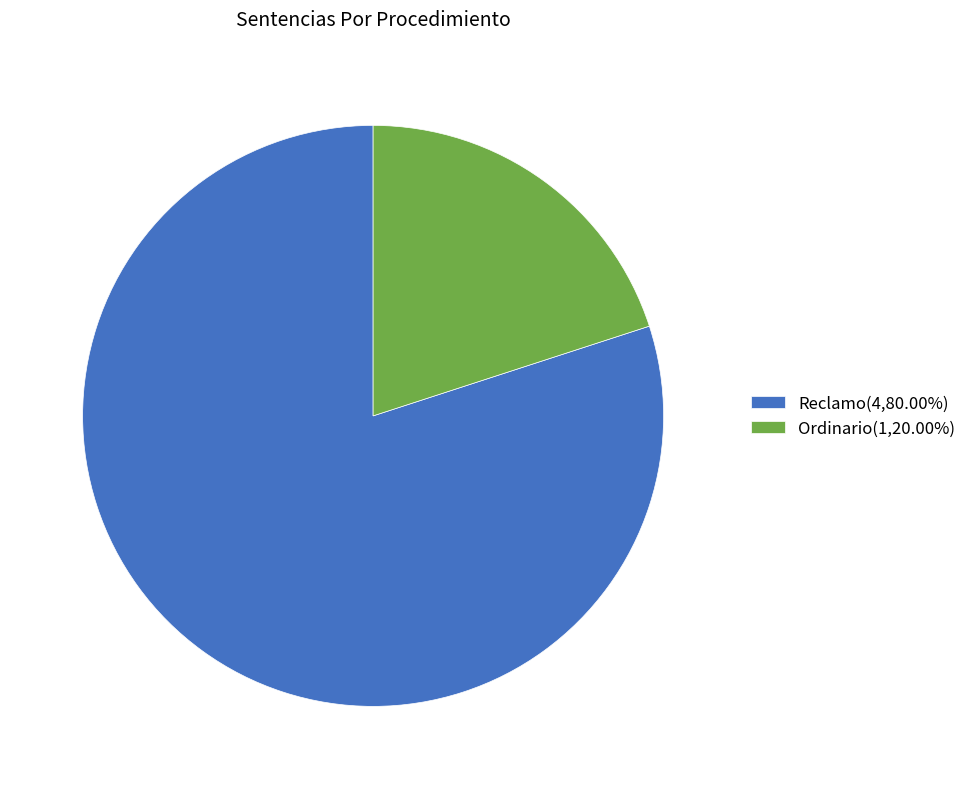

Rank the categories by value from highest to lowest.

Reclamo, Ordinario